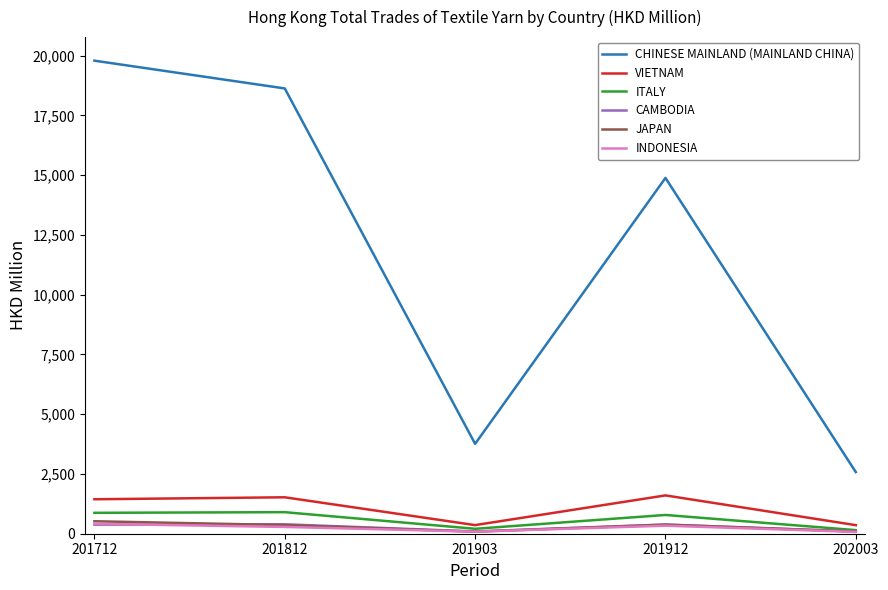

Read the JAPAN value at 201903.

84.9